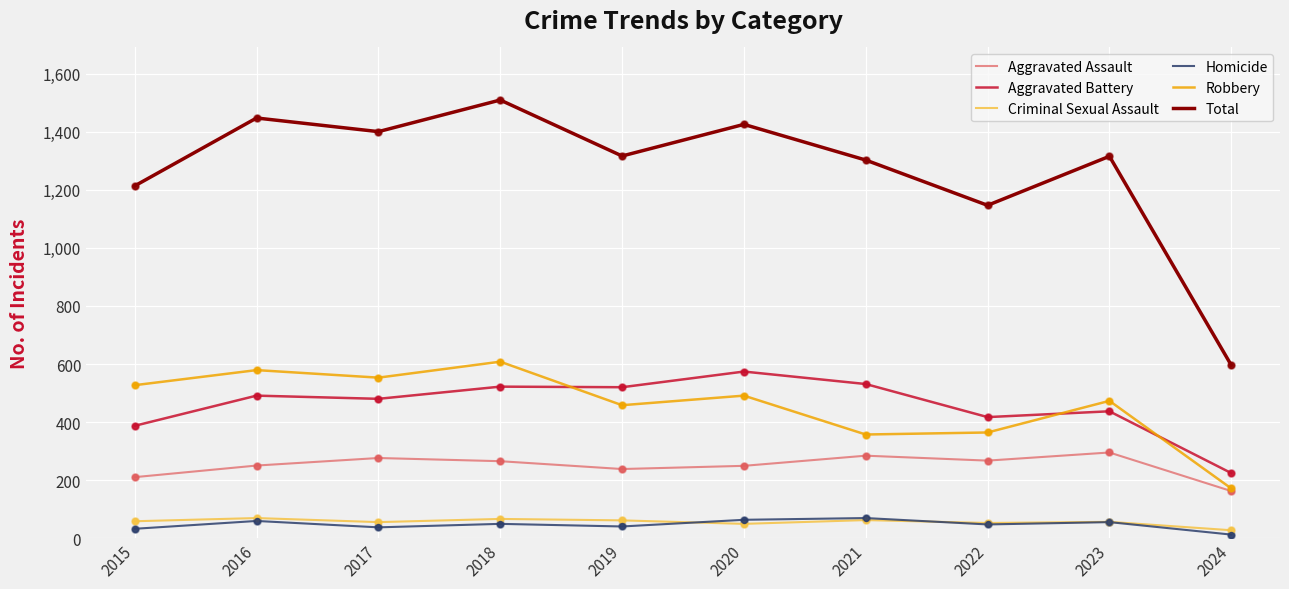

Between 2020 and 2024, which series saw the biggest shift?

Total